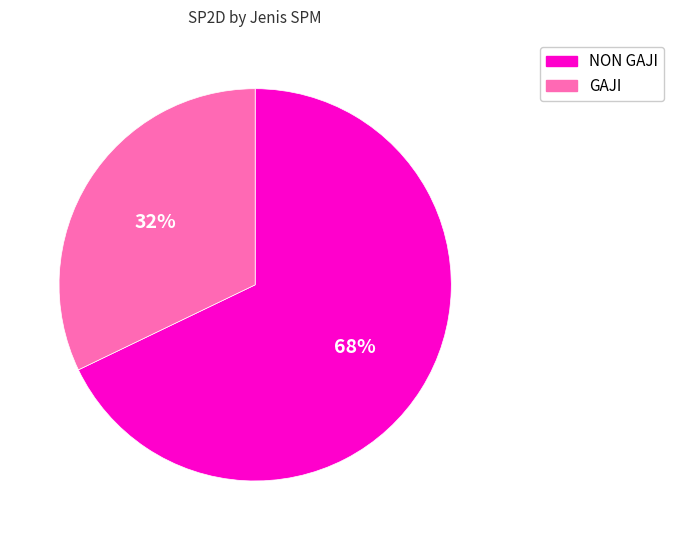

Count the number of slices in the pie.

2